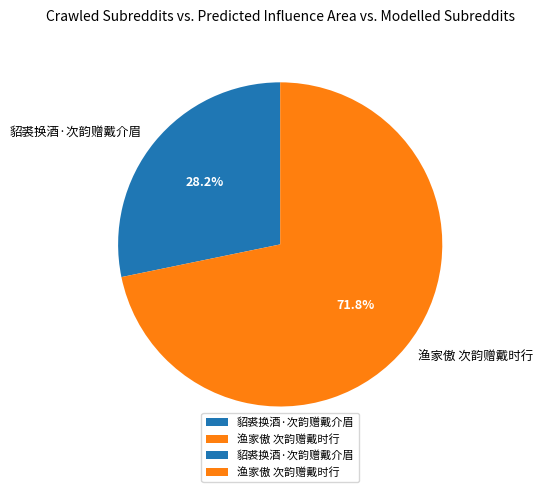

Does any single category account for the majority?

Yes